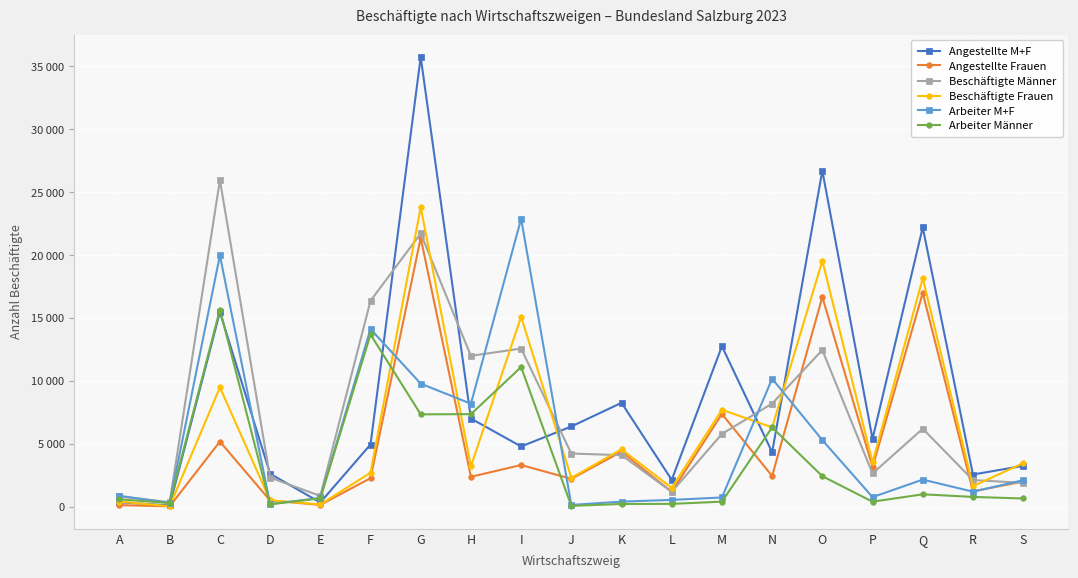

What is the difference between the second highest and second lowest values in the Arbeiter M+F series?

19759